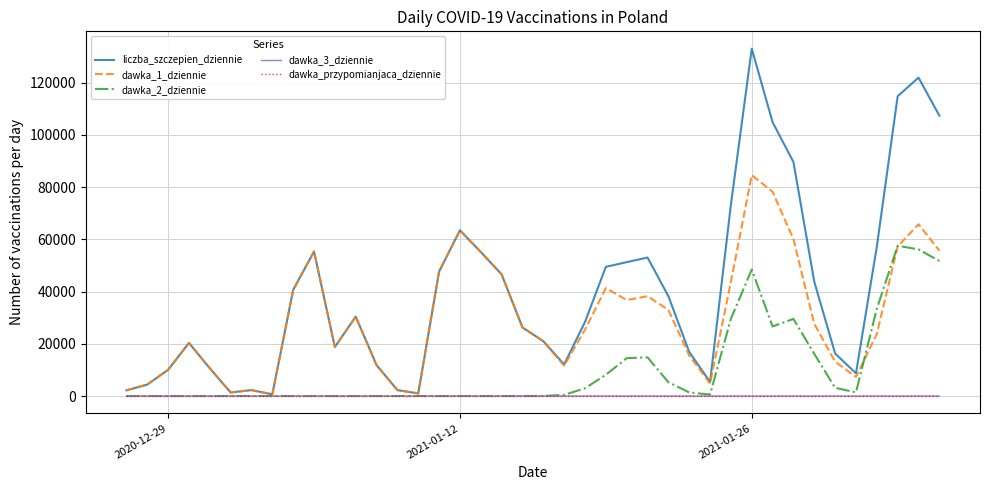

Which series has the largest total across all categories?

liczba_szczepien_dziennie